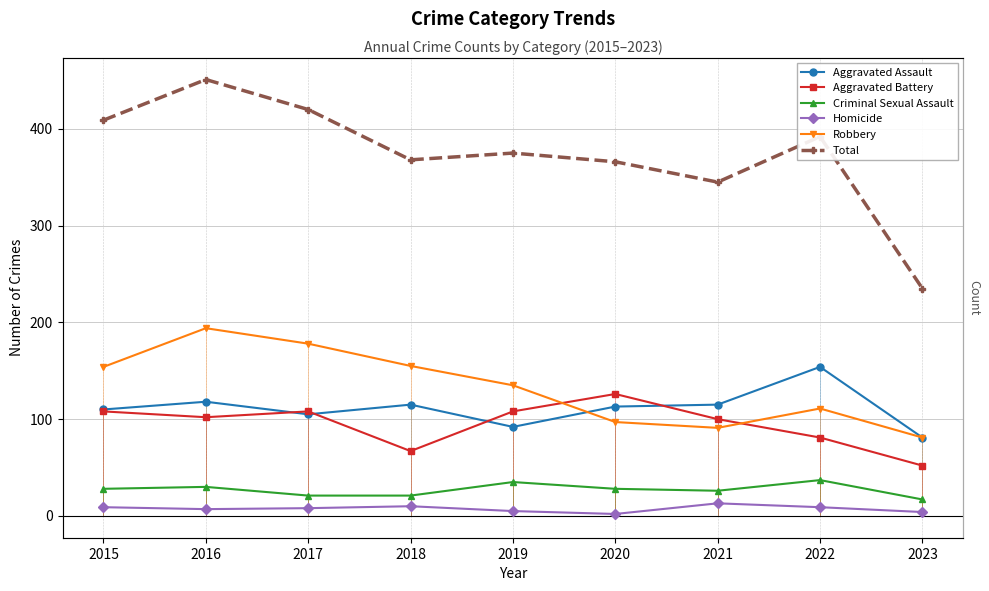

What value does the Aggravated Assault series have at 2017?

105